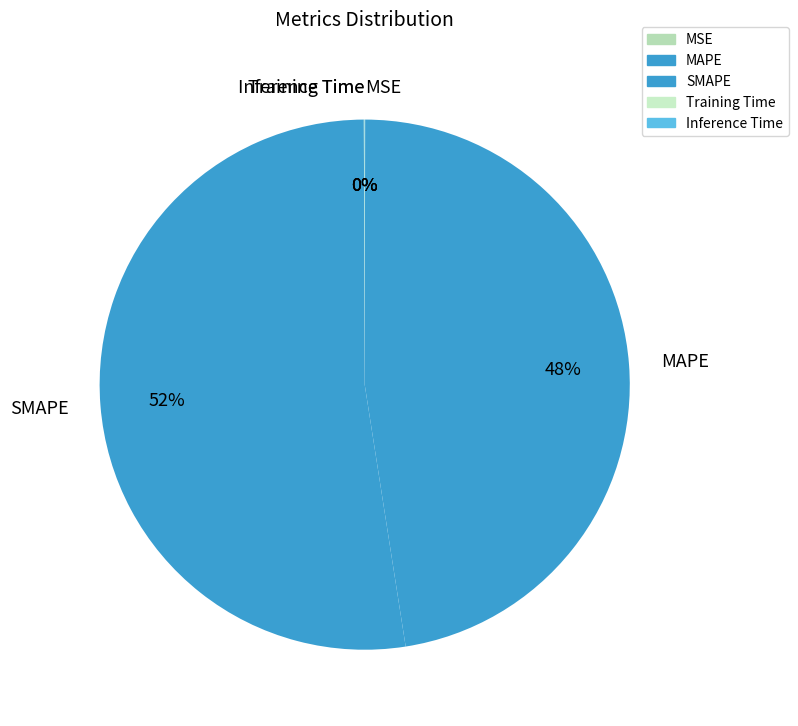

What is the majority slice?

SMAPE